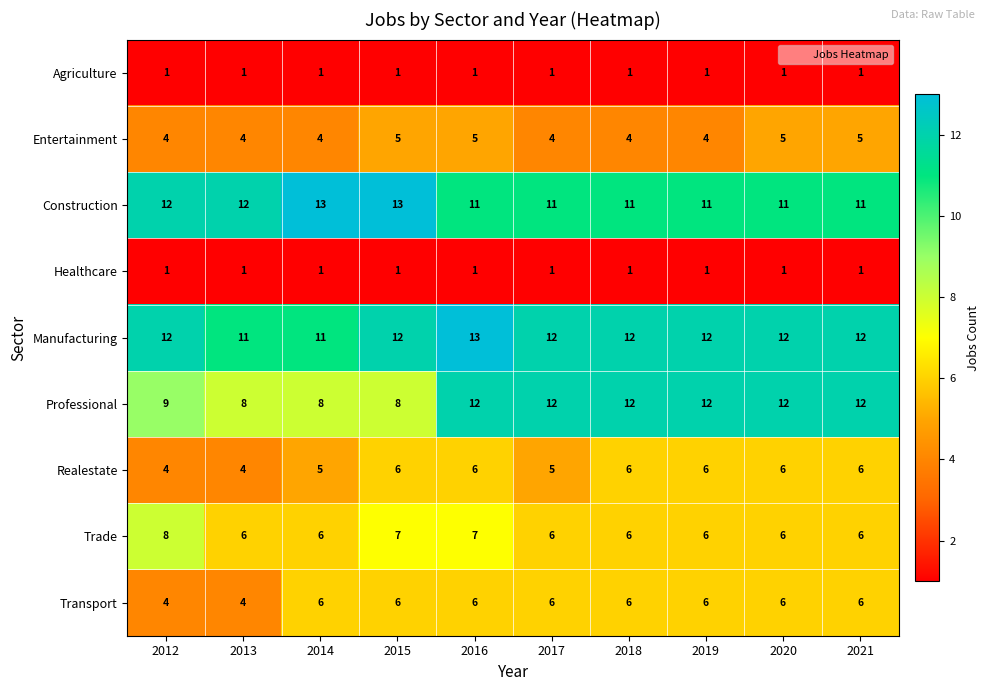

What is the average value of the Construction series?

12